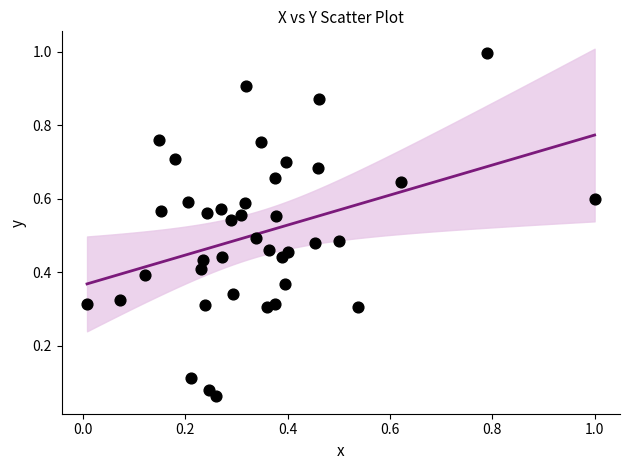

What is the range of X values (max minus min)?

1.0